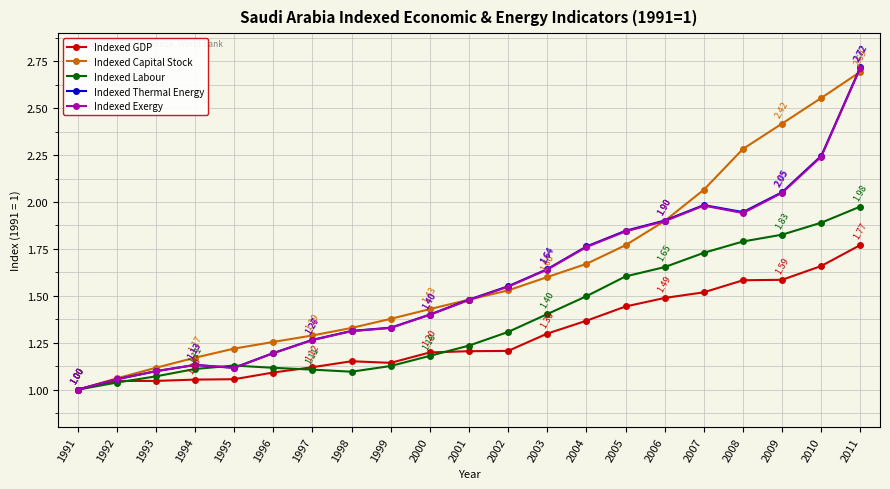

Which series changed the most between 1998 and 2010?

Indexed Capital Stock